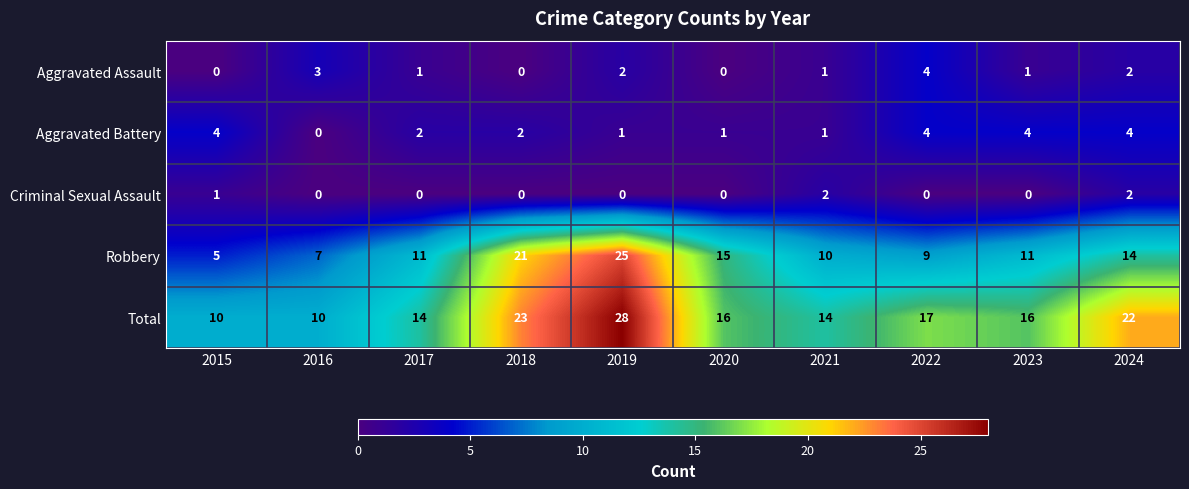

At how many categories does at least one series exceed 19?

3